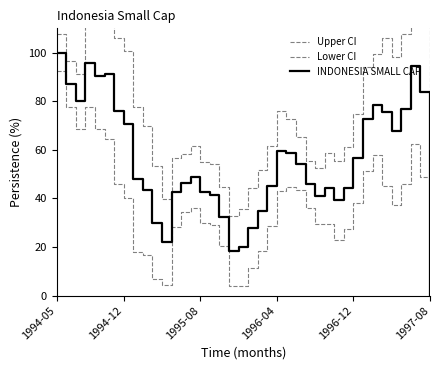

Is it true that INDONESIA SMALL CAP equals 100.5 at 1994-12?

False